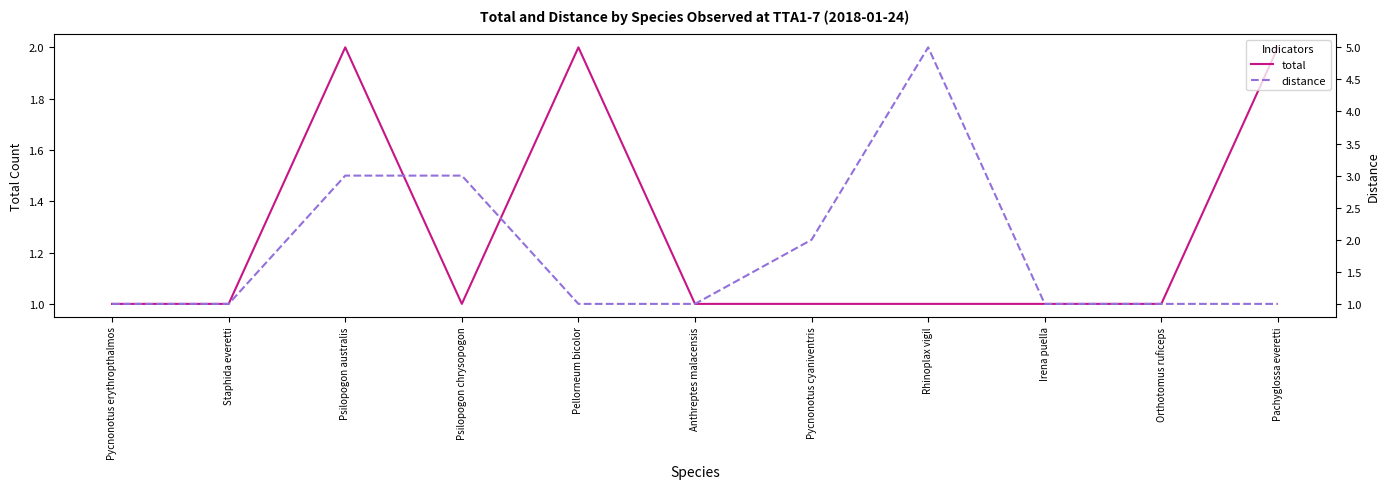

What is the total value across all series at Psilopogon australis?

5